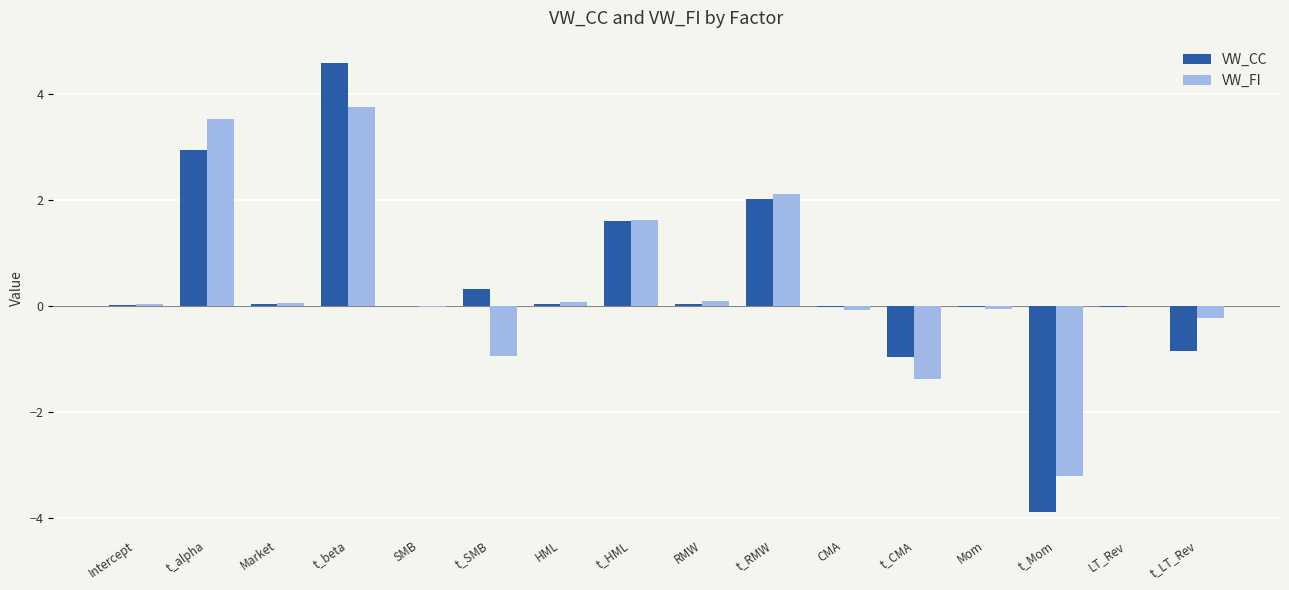

What is the sum of all VW_CC values?

5.8